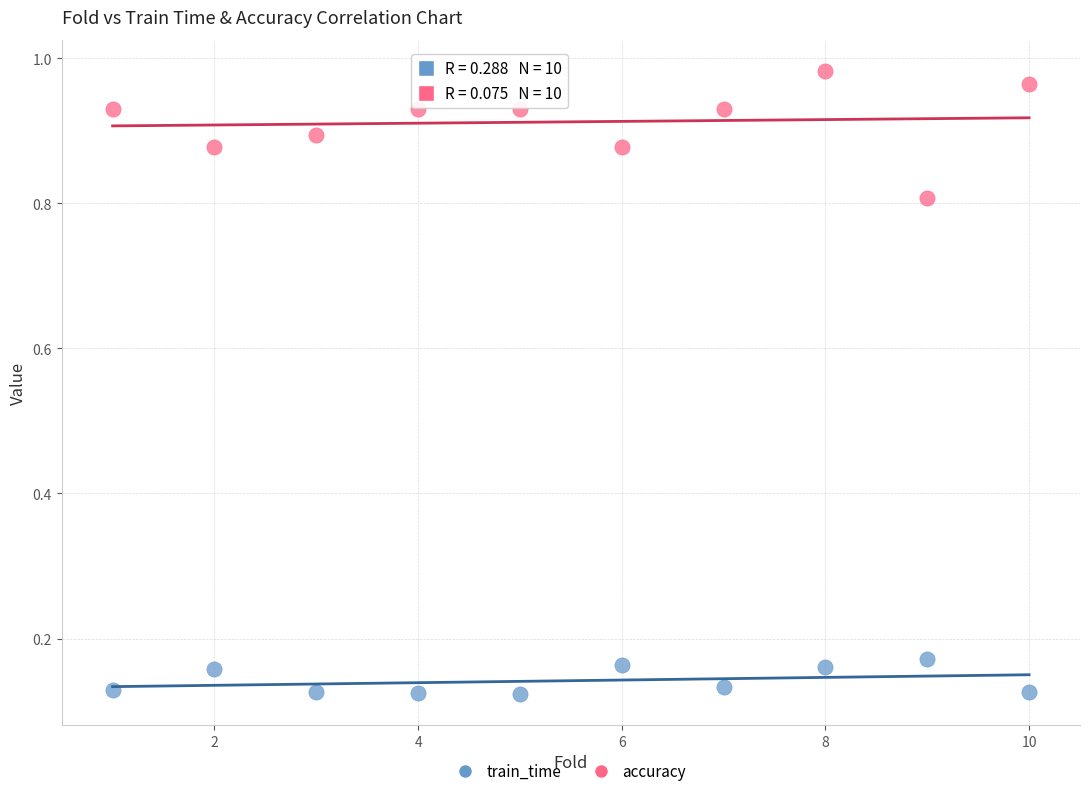

Which series reaches the minimum Y coordinate?

train_time